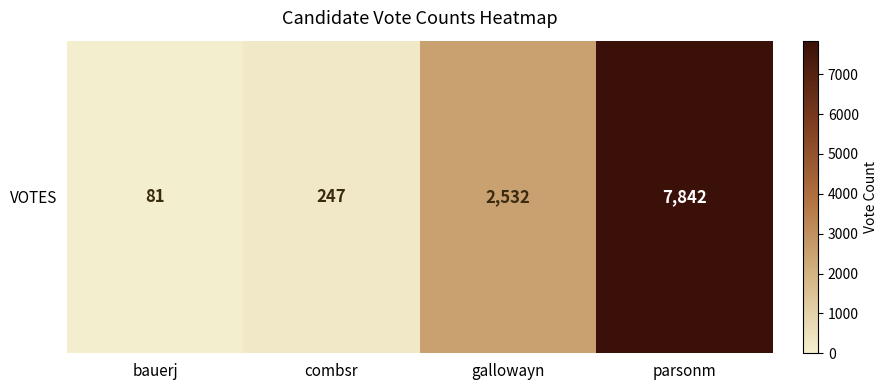

How many data points are less than 2532?

2